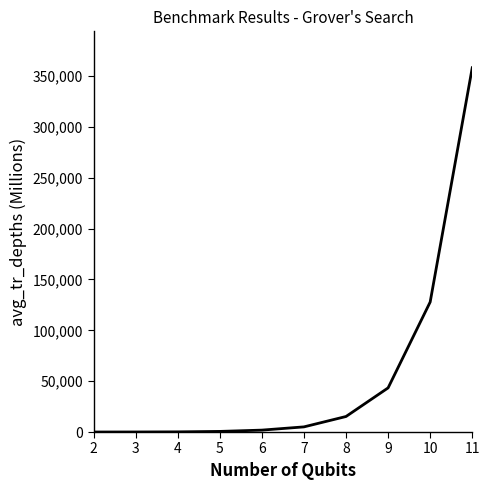

Count the number of categories in the chart.

10